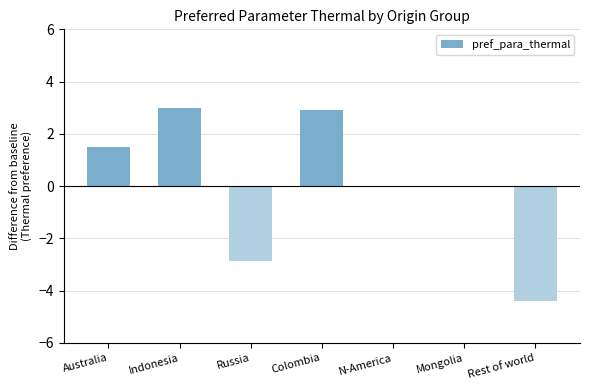

How many distinct data groups are displayed?

1